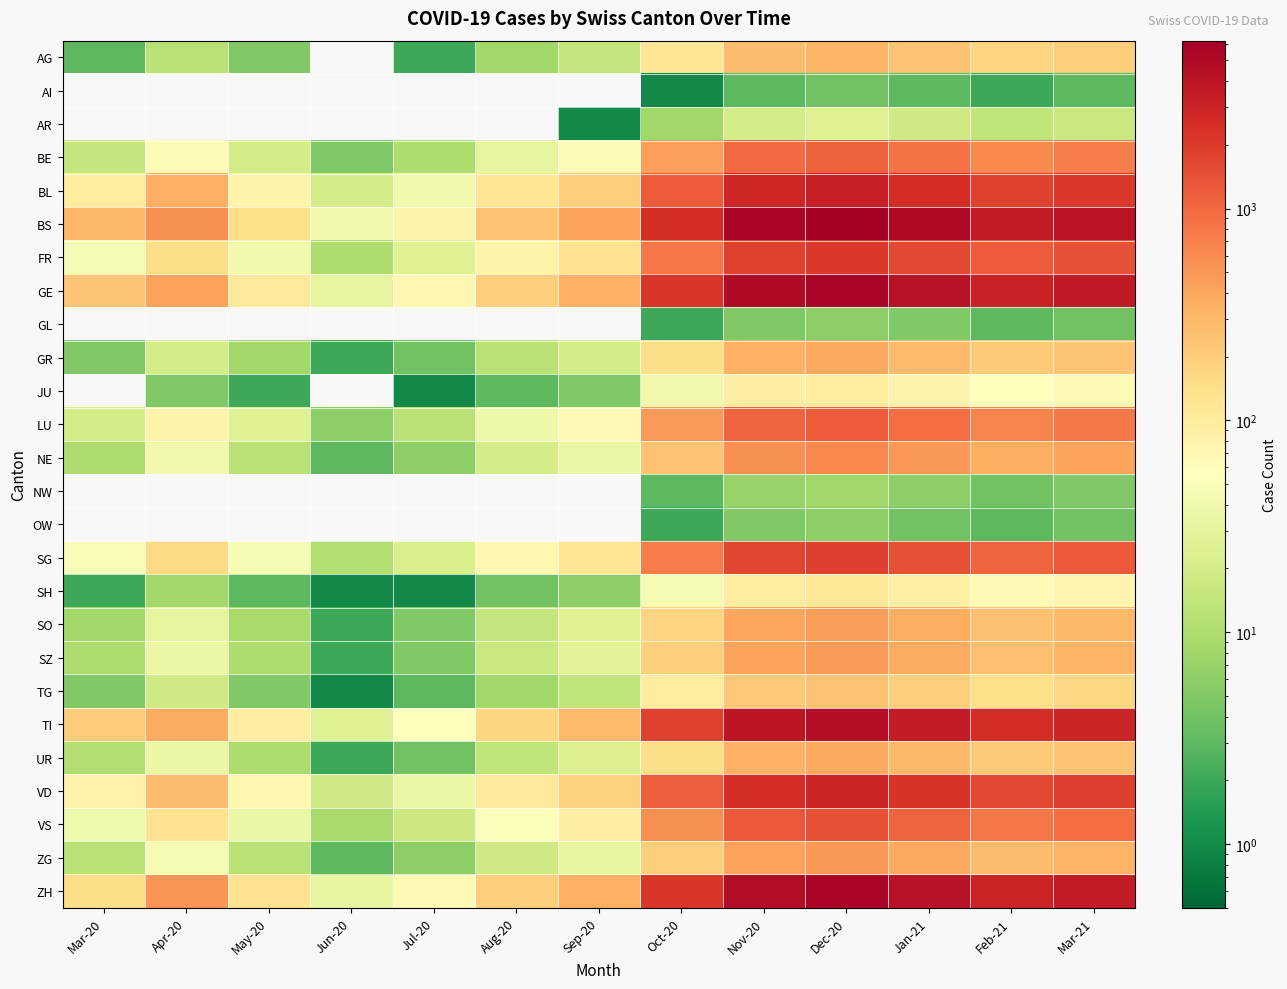

What is the difference between the highest and lowest values at Jan-21?

4797